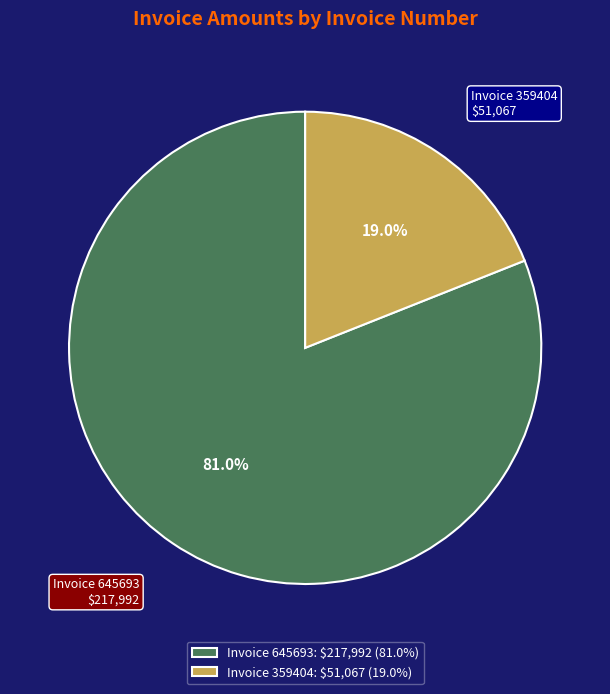

Does any single category account for the majority?

Yes